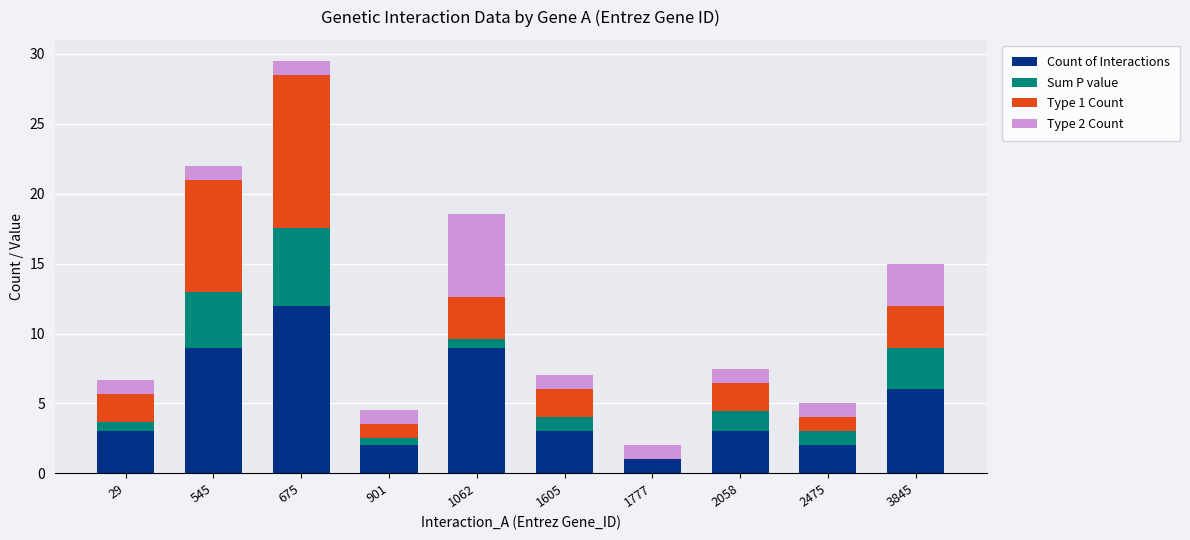

Are the bars grouped side by side (vs. stacked)?

No